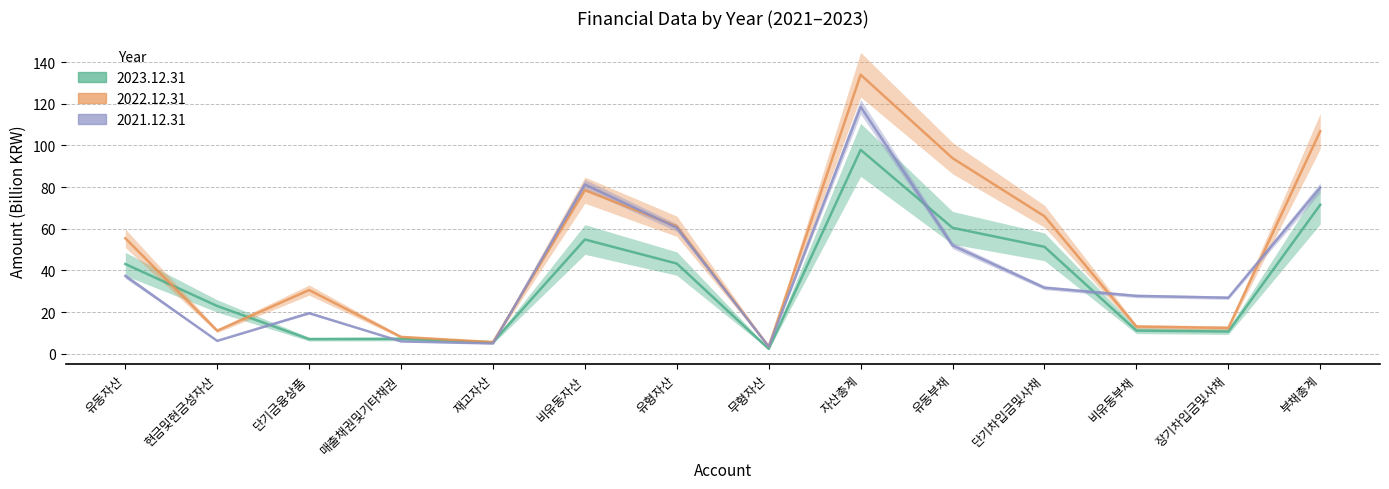

Does the chart have visible grid lines?

Yes